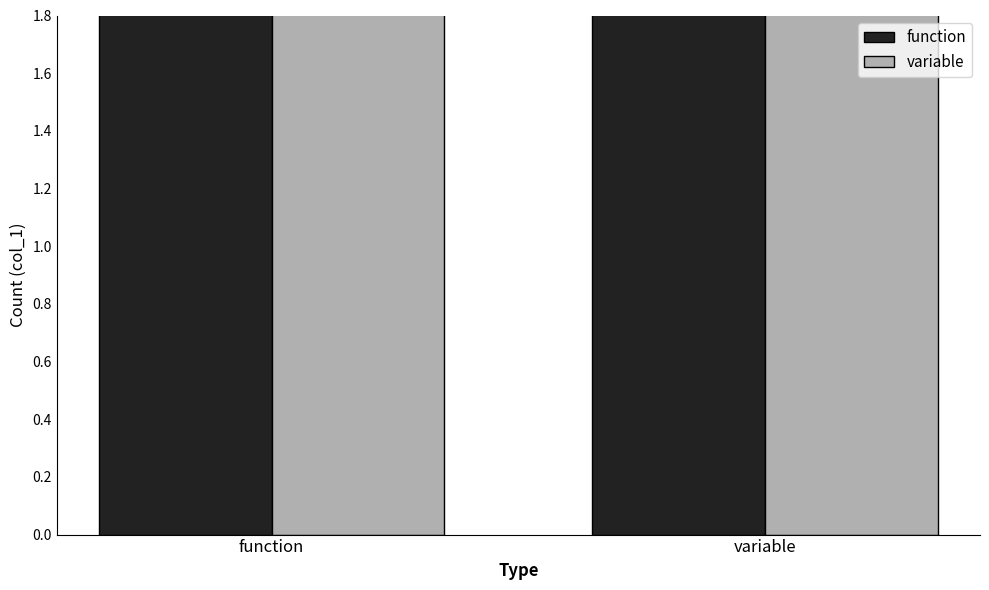

What is the lowest value of the function series?

6